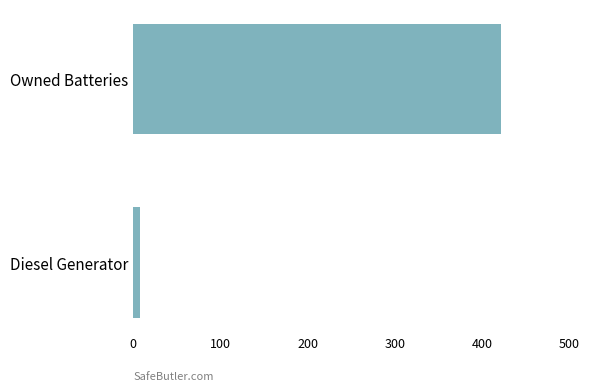

What is the sum of all values?

429